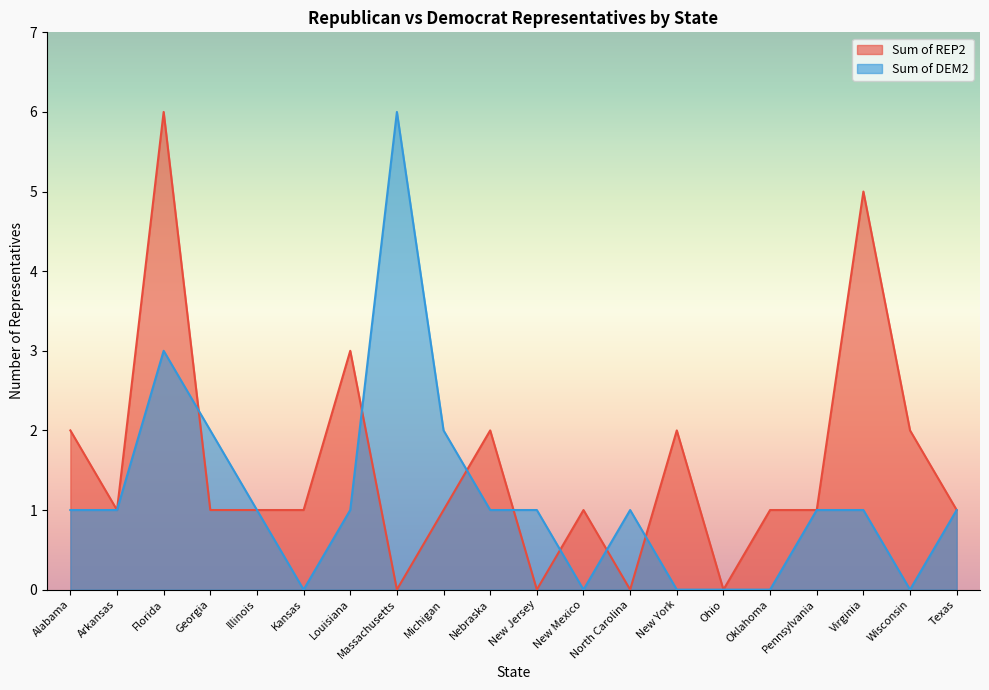

True or false: Sum of DEM2 has a value of 0 at New Mexico.

True